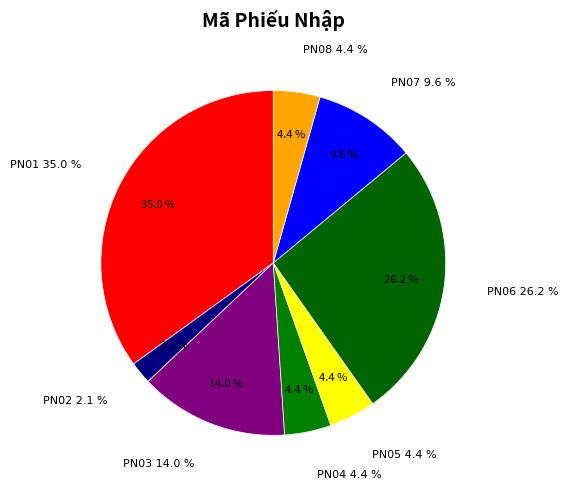

How many segments does this pie chart have?

8